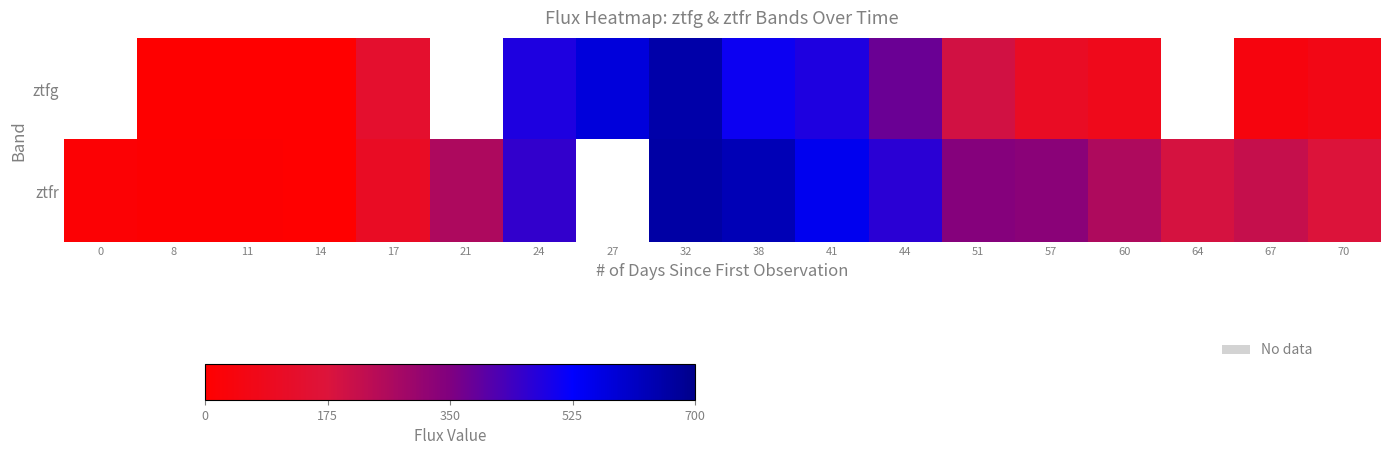

How many distinct data groups are displayed?

2